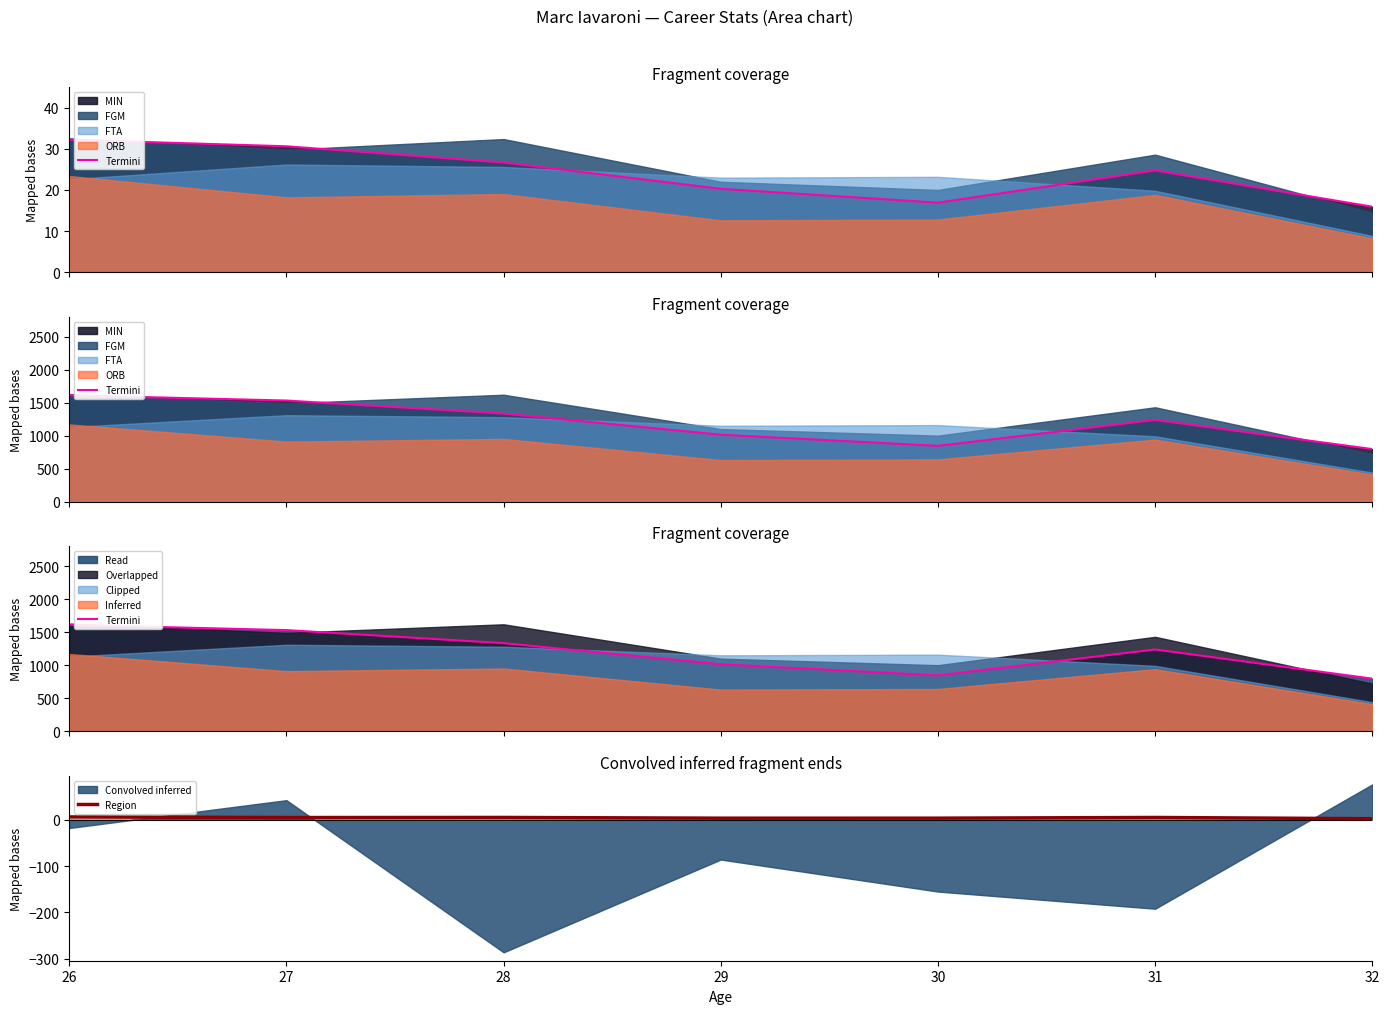

True or false: Region and Termini cross at least once.

False